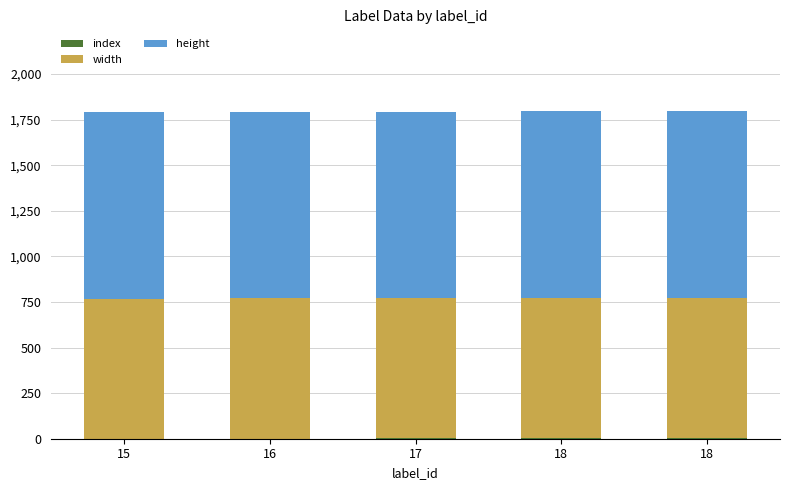

The index series shows 6 at 18. True or false?

False